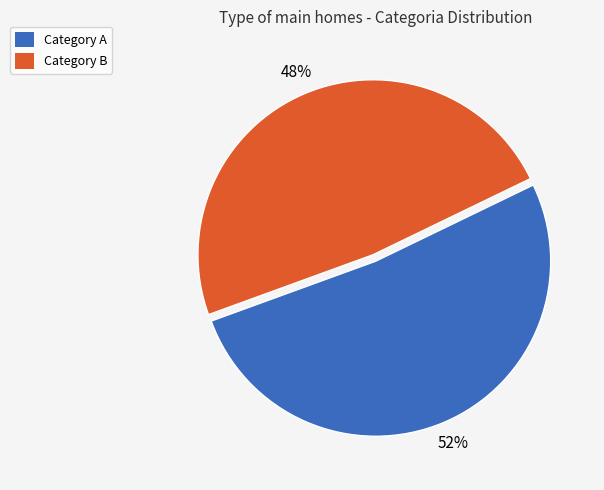

Does any single category account for the majority?

Yes